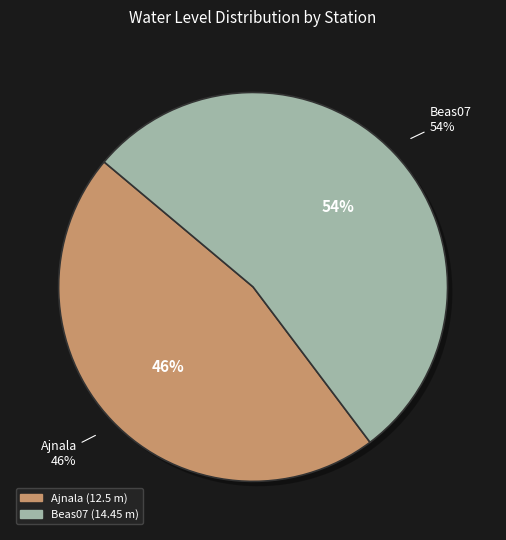

What is the change in value from Ajnala to Beas07?

+1.9